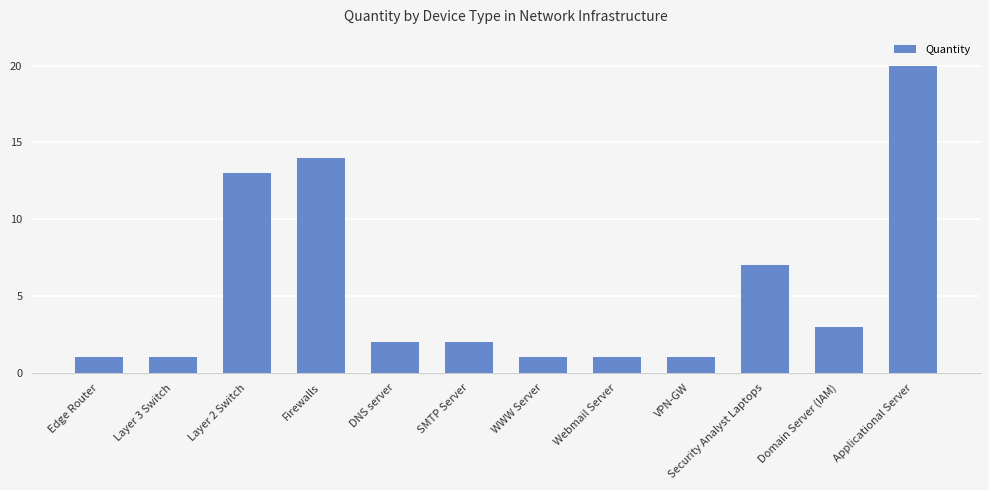

At which category does the chart reach its peak across all series?

Applicational Server